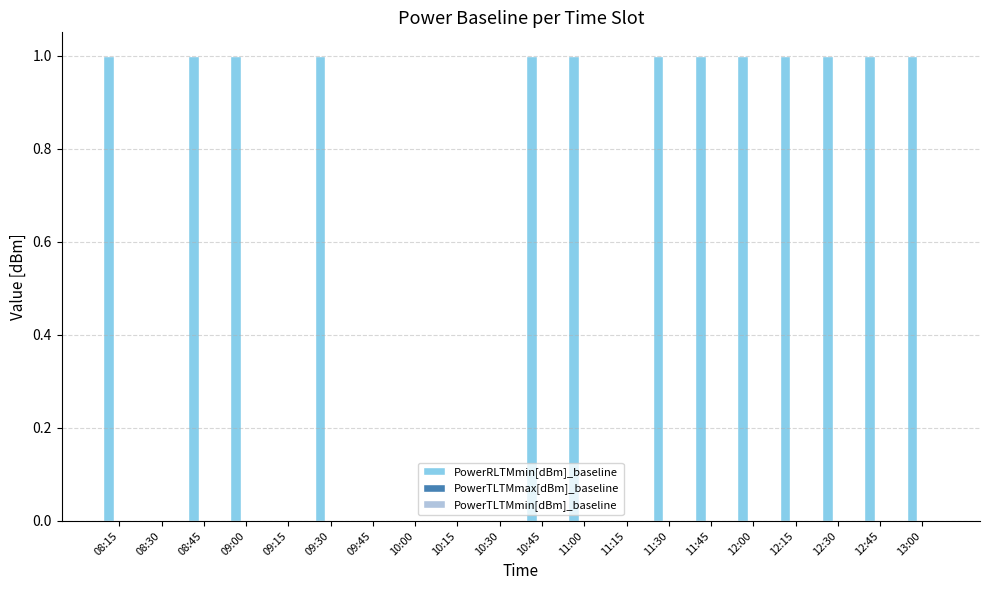

How many distinct data groups are displayed?

1